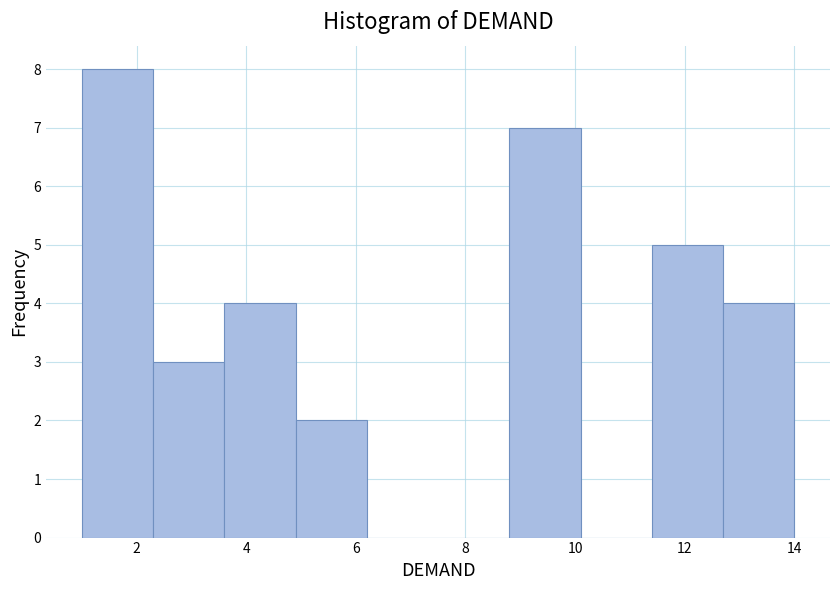

How tall is the bar that spans 3.6 to 4.9 on the x-axis? Neither the bar edges nor the heights are printed on the chart, so give them approximately, as read against the axes.

4